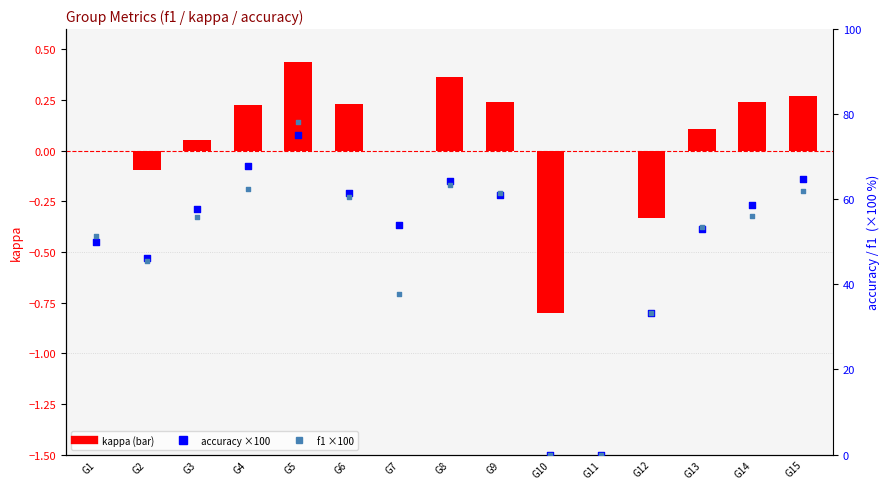

What are all the series names shown in the legend?

kappa, accuracy (×100), f1 (×100)